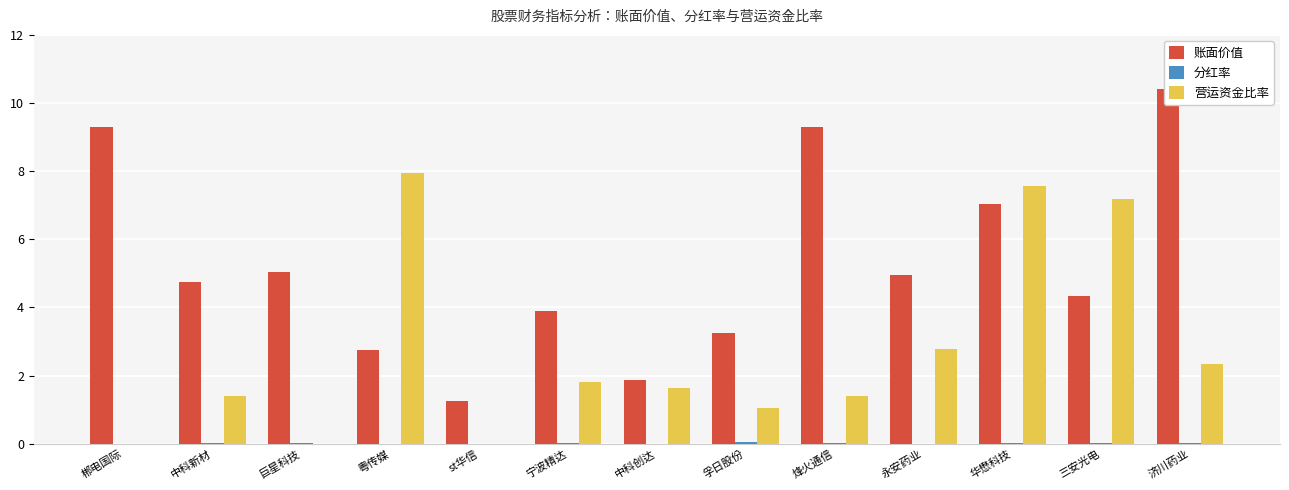

Is it true that 分红率 equals 0.0 at 中科创达?

False